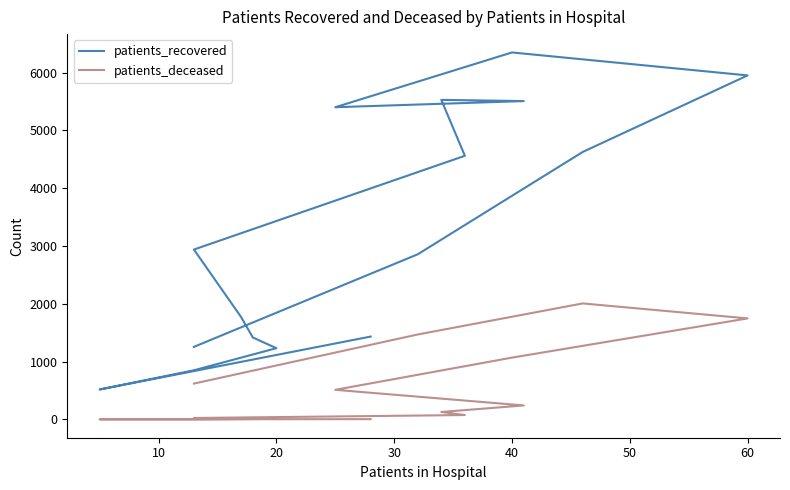

At how many categories does at least one series exceed 3821?

7